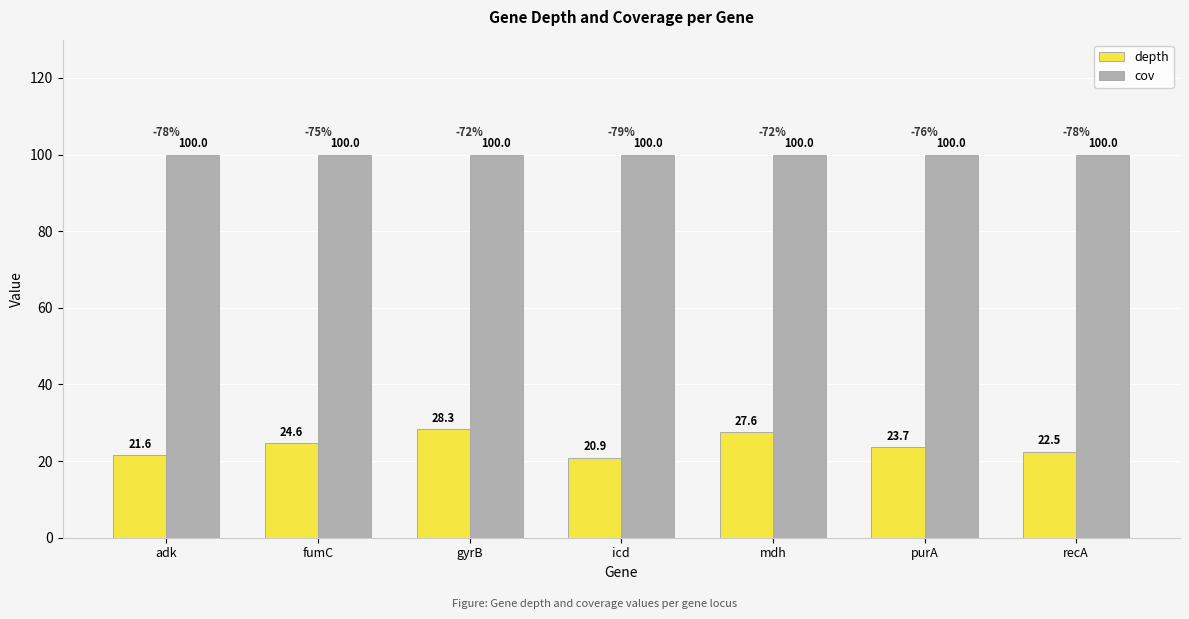

What position from the left is recA?

7